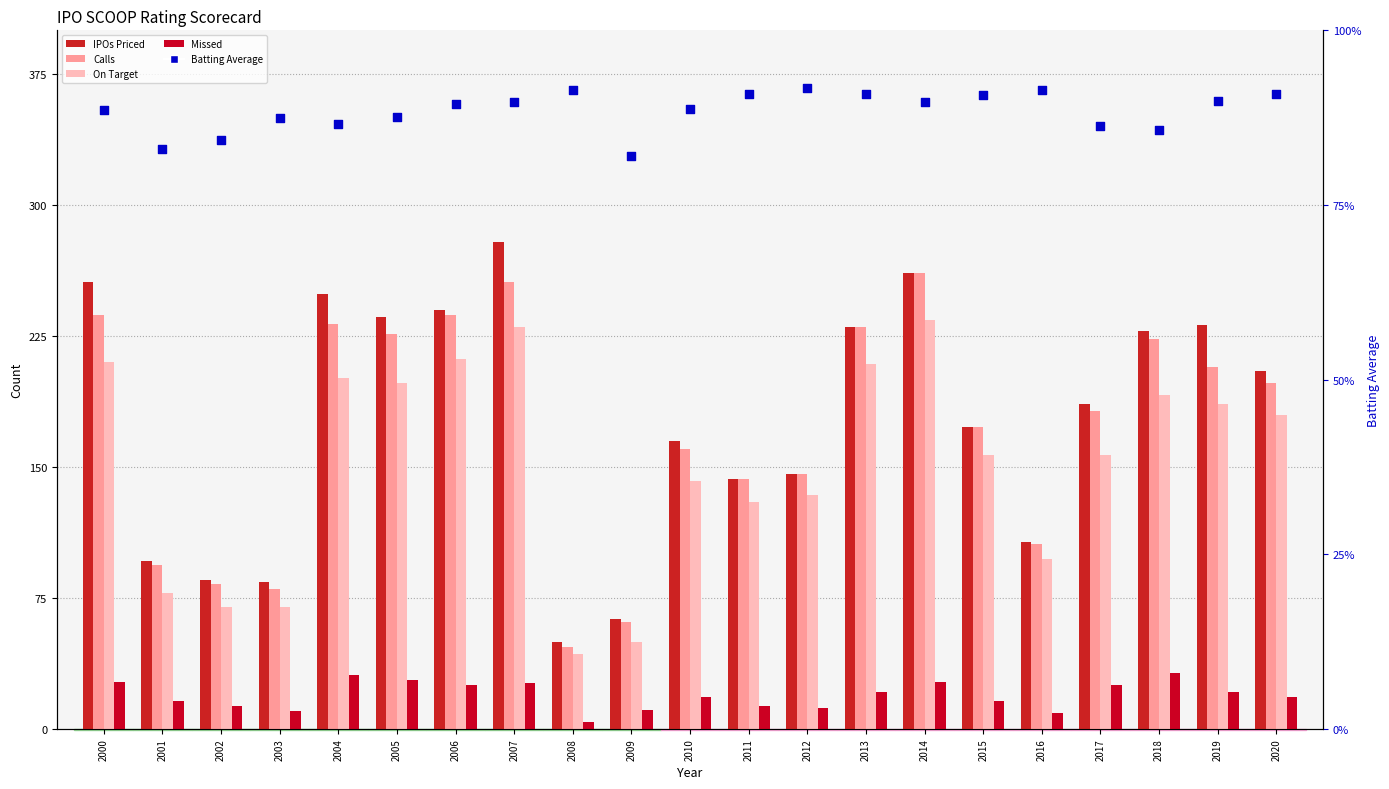

Which series has the largest total across all categories?

IPOs Priced